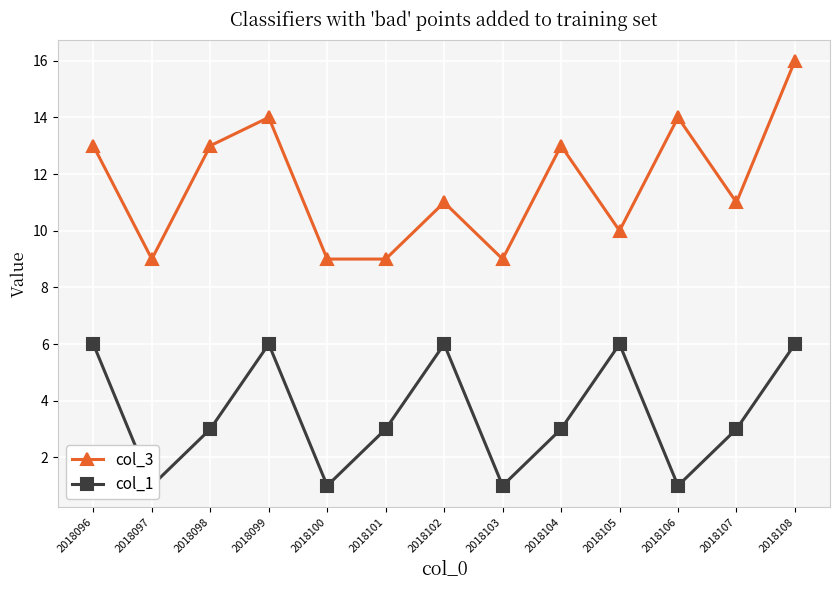

What is the minimum value shown in the chart?

1